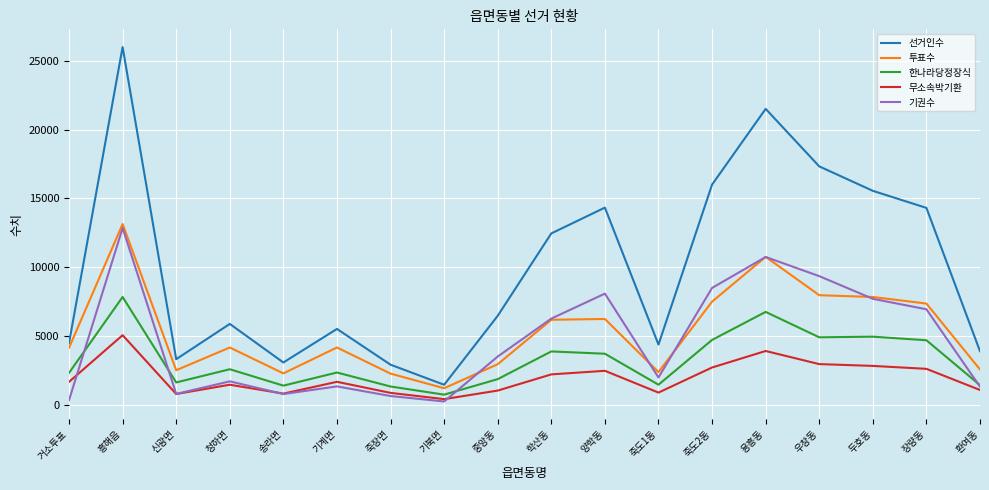

What position from the left is 죽도2동?

13